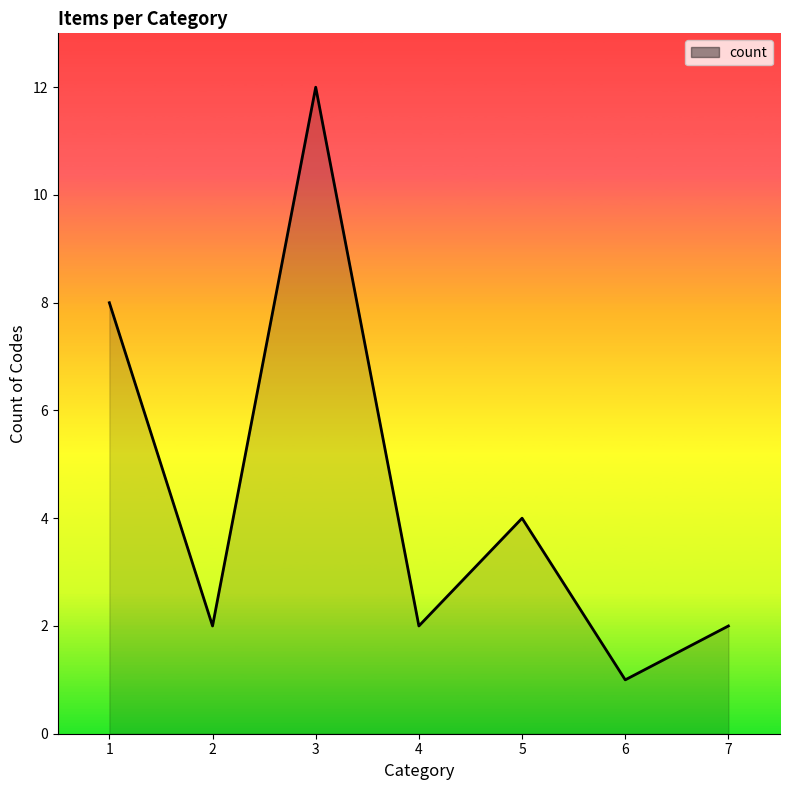

What is the minimum value shown in the chart?

1